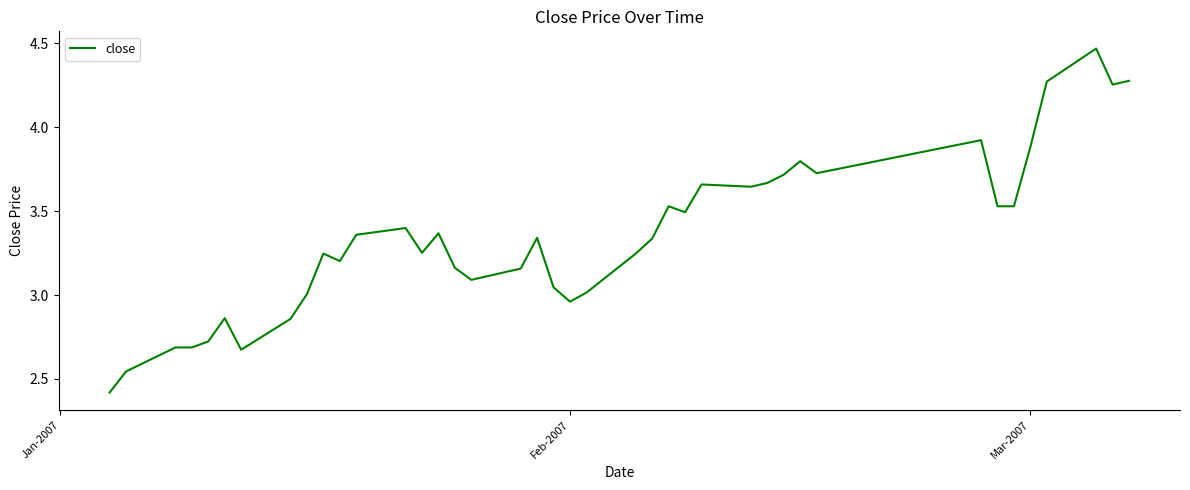

What is the sum of all values?

134.0